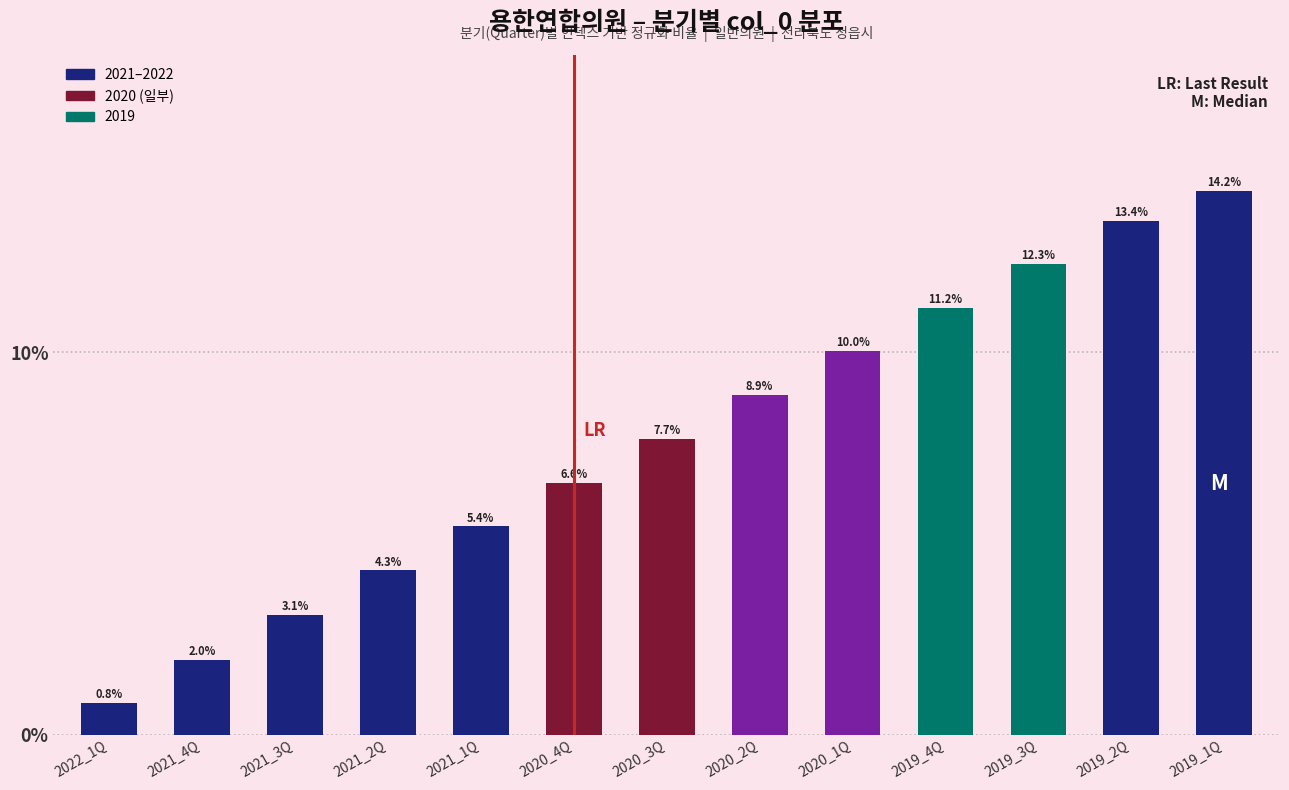

Rank the categories by value from highest to lowest.

2019_1Q, 2019_2Q, 2019_3Q, 2019_4Q, 2020_1Q, 2020_2Q, 2020_3Q, 2020_4Q, 2021_1Q, 2021_2Q, 2021_3Q, 2021_4Q, 2022_1Q